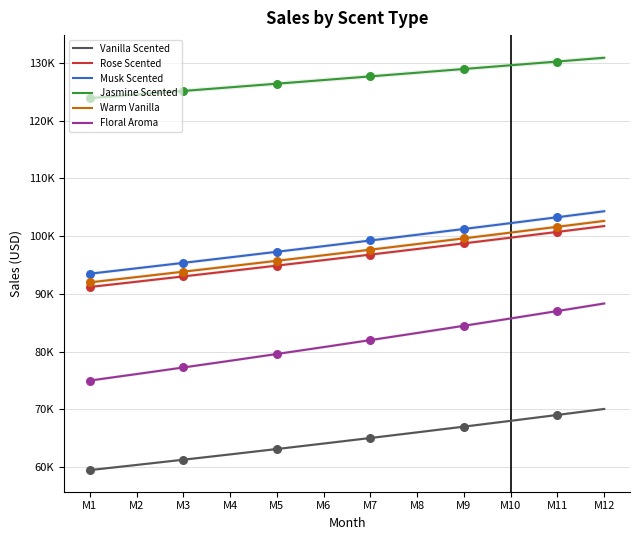

What are all the series names shown in the legend?

Vanilla Scented, Rose Scented, Musk Scented, Jasmine Scented, Warm Vanilla, Floral Aroma